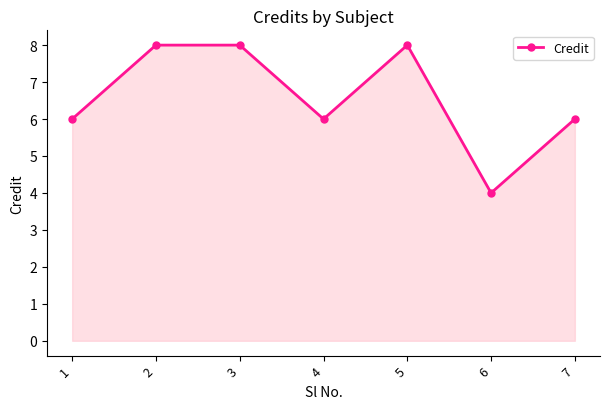

How many series are shown in this chart?

1